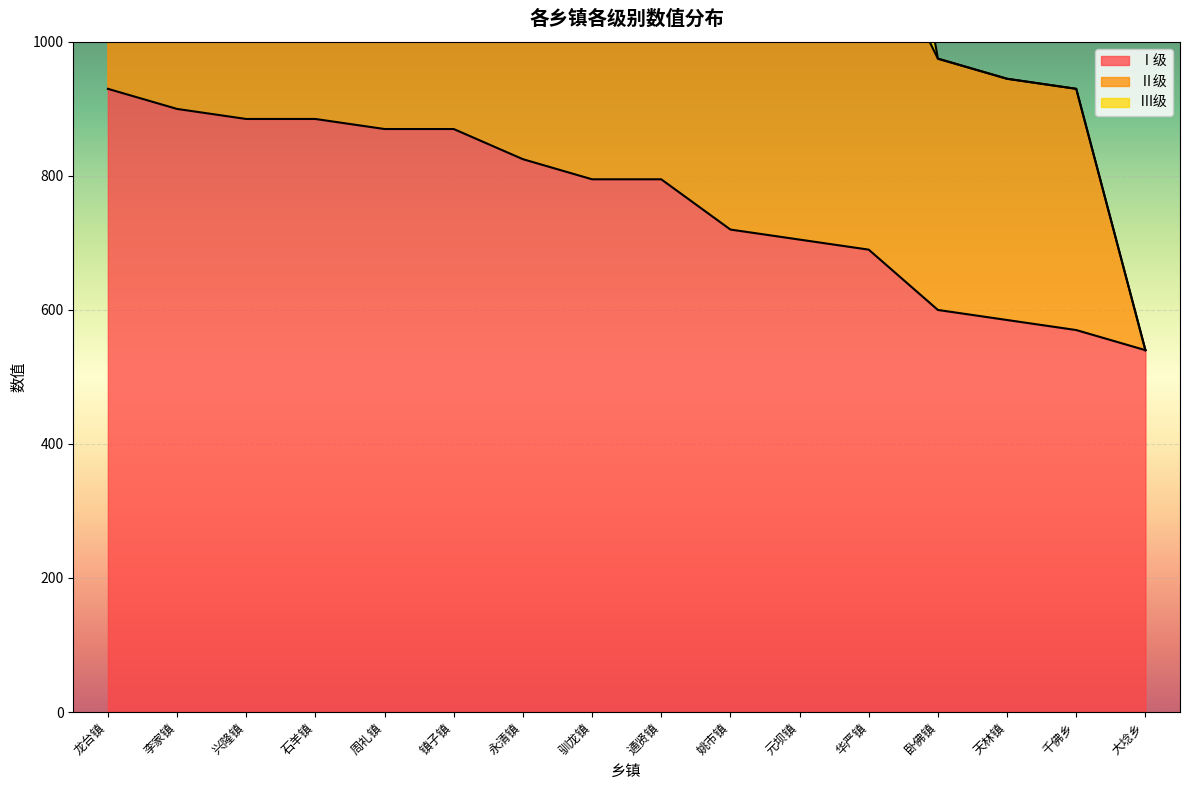

At 驯龙镇, list the series in order from largest to smallest.

Ⅱ级, Ⅰ级